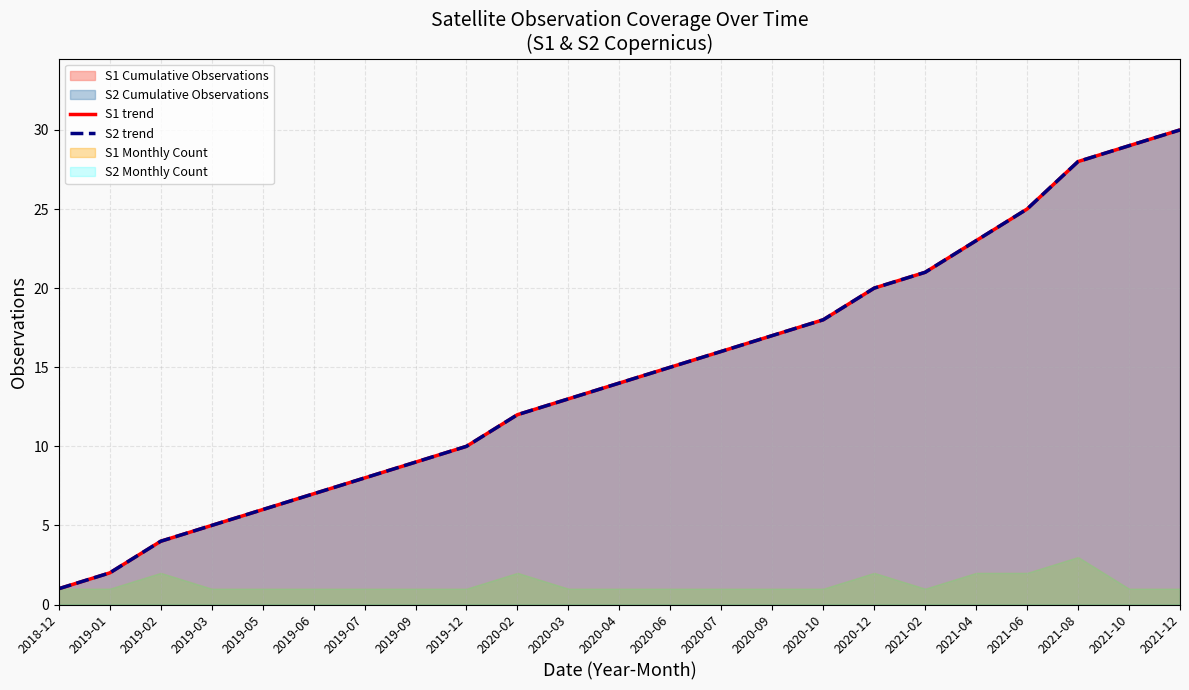

Reading left to right, transcribe all the data shown in this chart.

S1 trend: 2018-12=1	2019-01=2	2019-02=4	2019-03=5	2019-05=6	2019-06=7	2019-07=8	2019-09=9	2019-12=10	2020-02=12	2020-03=13	2020-04=14	2020-06=15	2020-07=16	2020-09=17	2020-10=18	2020-12=20	2021-02=21	2021-04=23	2021-06=25	2021-08=28	2021-10=29	2021-12=30
S2 trend: 2018-12=1	2019-01=2	2019-02=4	2019-03=5	2019-05=6	2019-06=7	2019-07=8	2019-09=9	2019-12=10	2020-02=12	2020-03=13	2020-04=14	2020-06=15	2020-07=16	2020-09=17	2020-10=18	2020-12=20	2021-02=21	2021-04=23	2021-06=25	2021-08=28	2021-10=29	2021-12=30